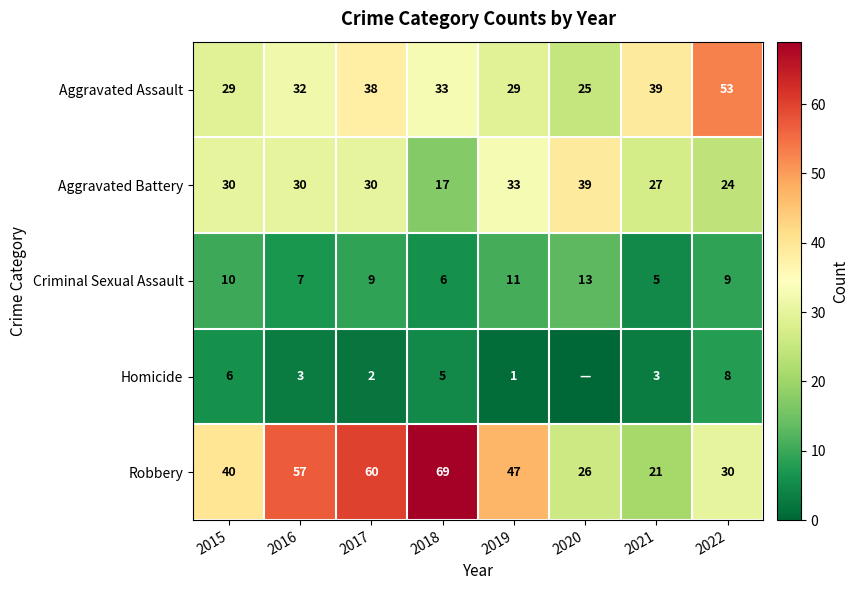

Which series changed the most between 2017 and 2021?

Robbery